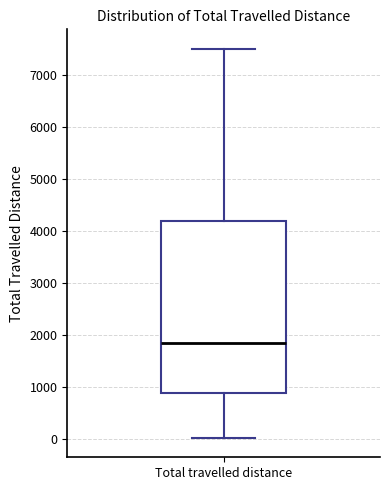

Transcribe this box plot: give where the median line is, the range the box spans, and where the two whiskers end, as read against the y-axis. The values are not printed on the chart, so give them approximately, as read against the axis.

median 1900, box 900 to 4200, whiskers 0 to 7500